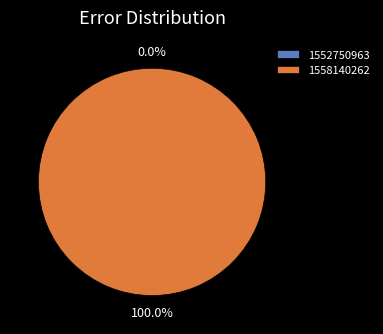

To the nearest percent, what portion does 1558140262 represent?

100%